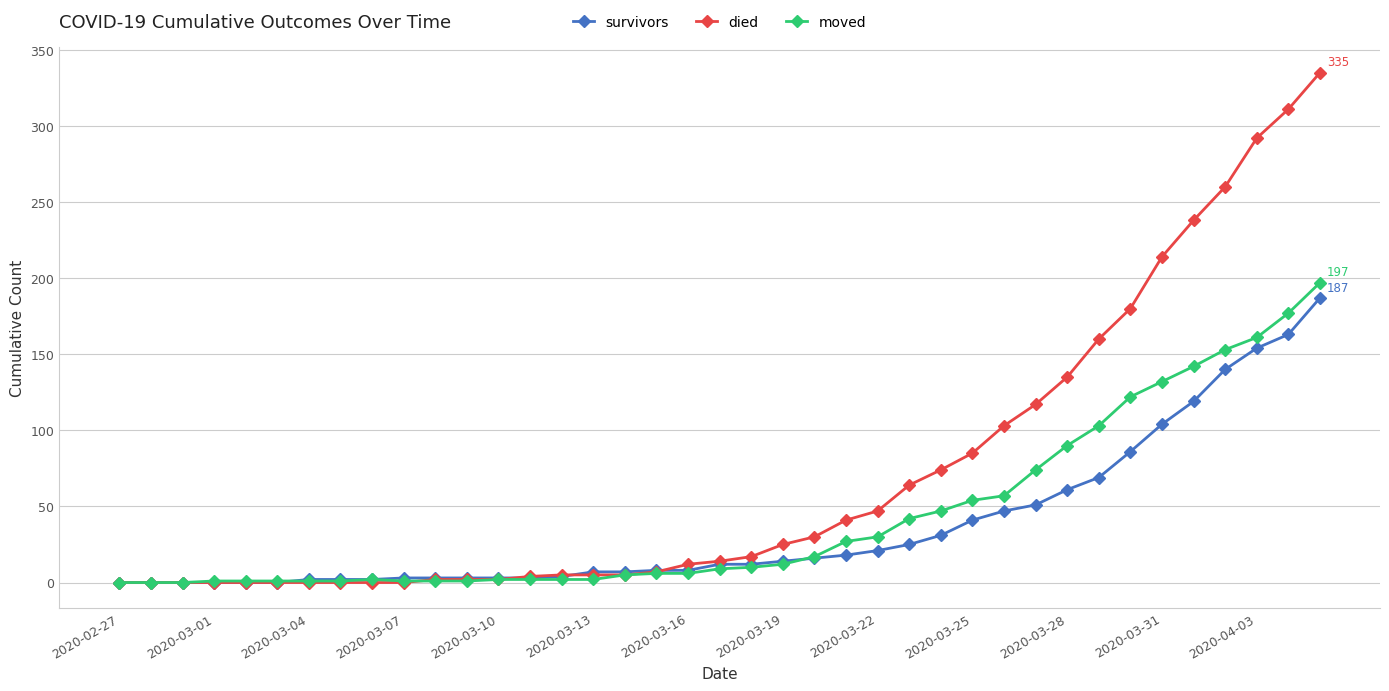

How many values in the moved series are below 9?

19